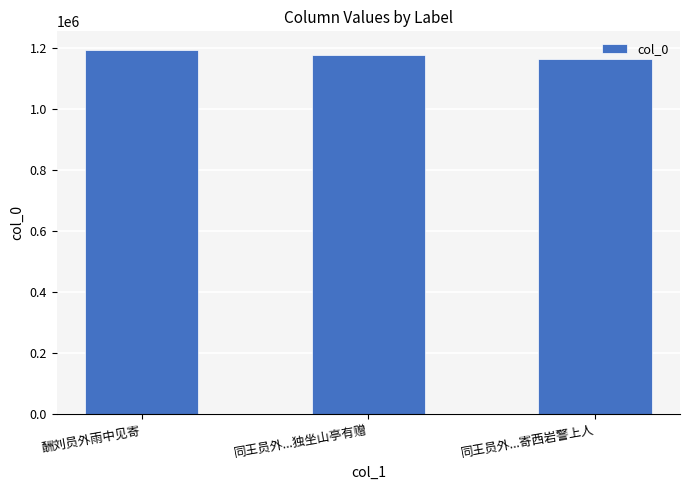

Which has a higher value, 同王员外...寄西岩警上人 or 同王员外...独坐山亭有赠?

同王员外...独坐山亭有赠